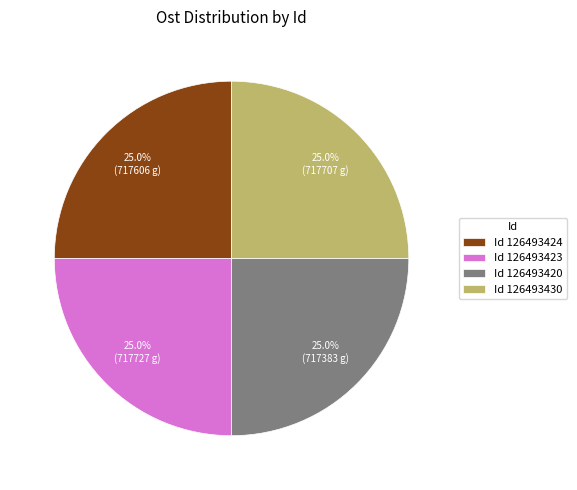

What is the total percentage of Id 126493420 and Id 126493424?

50.0%